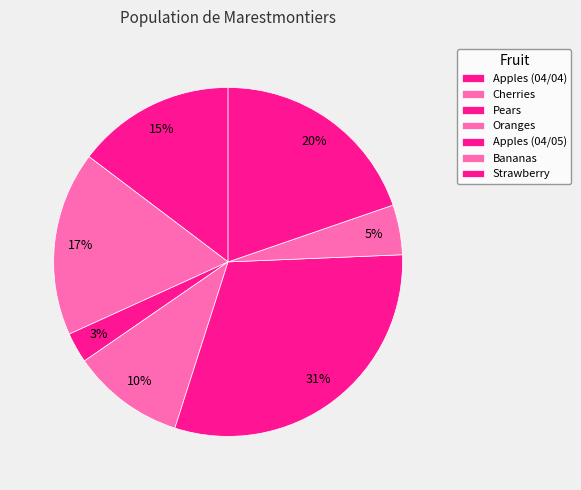

Is Cherries the majority of the pie?

No